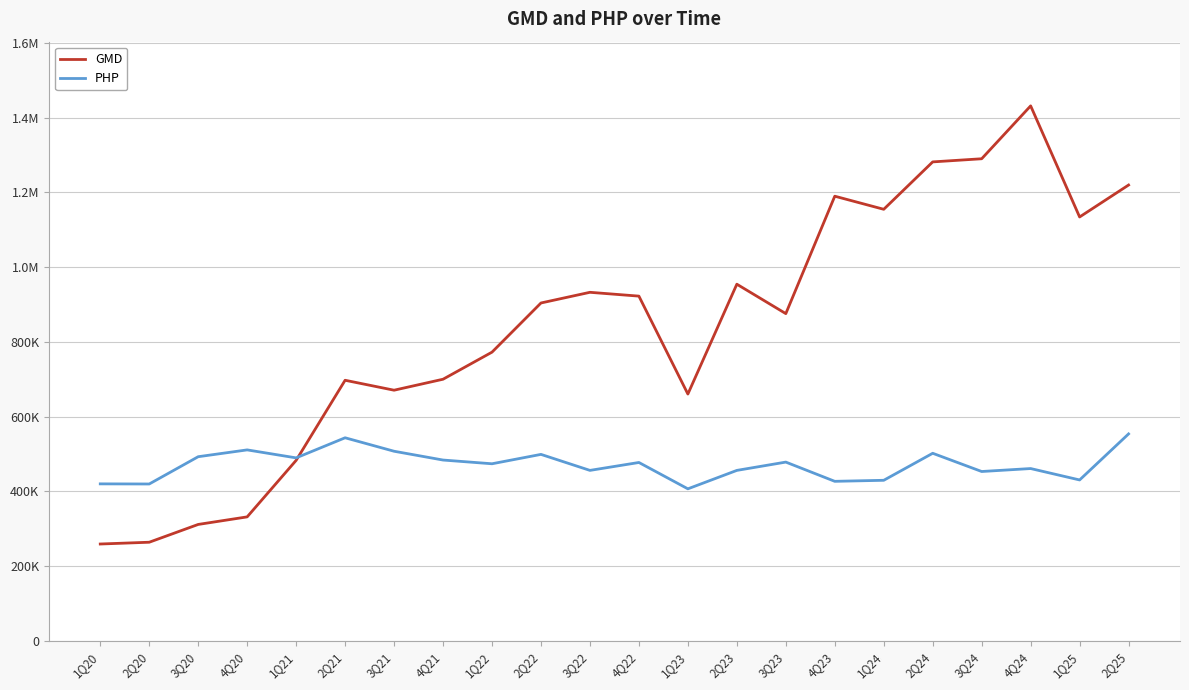

Does the chart have visible grid lines?

Yes